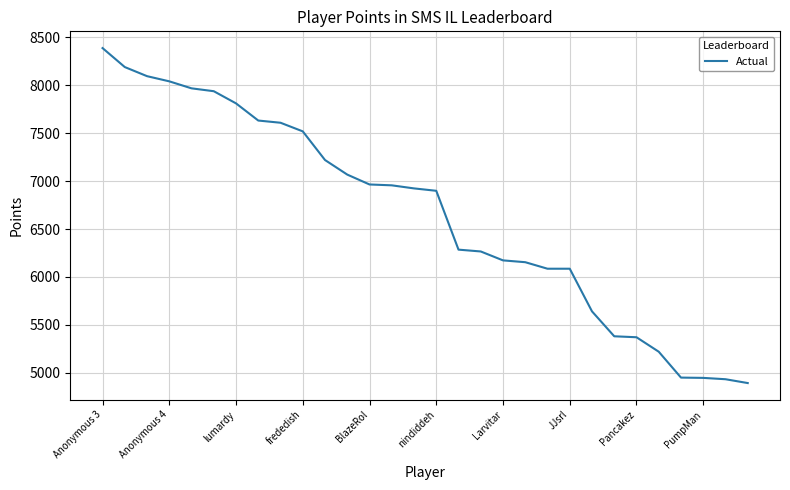

What is the difference between the maximum and minimum values?

3495